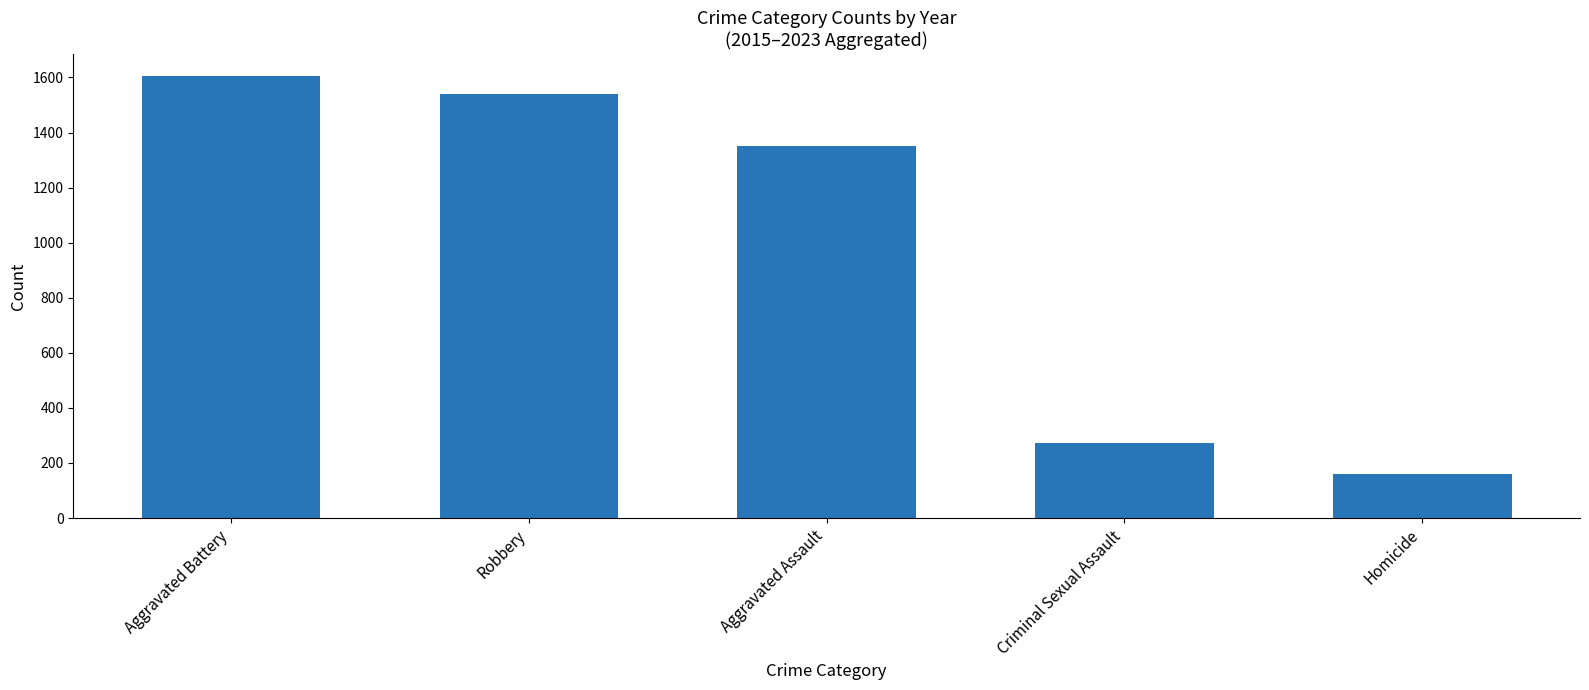

At which label is the value closest to 883?

Aggravated Assault